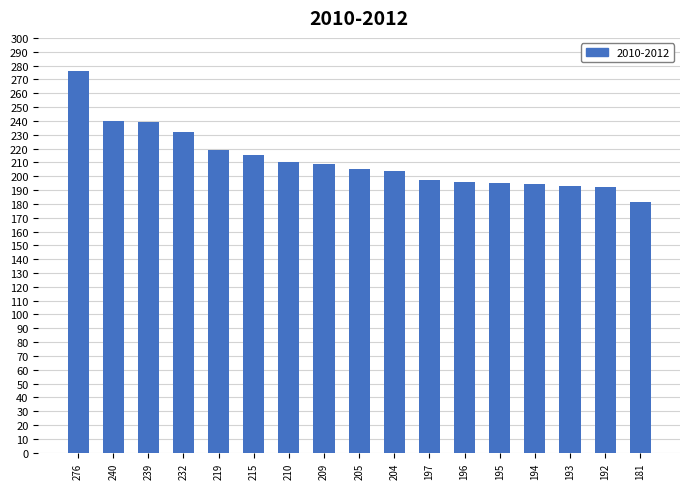

What is the change in value from 276 to 240?

-36